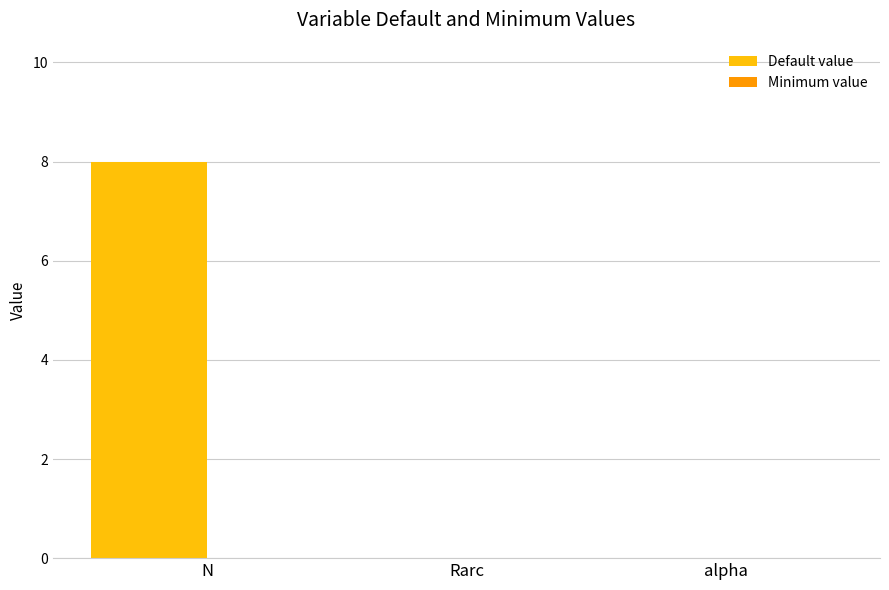

True or false: the data shows 3.8 at alpha.

False